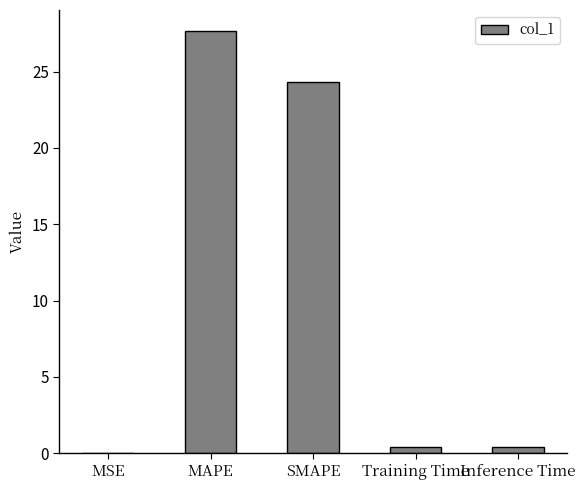

What is the average value?

10.5